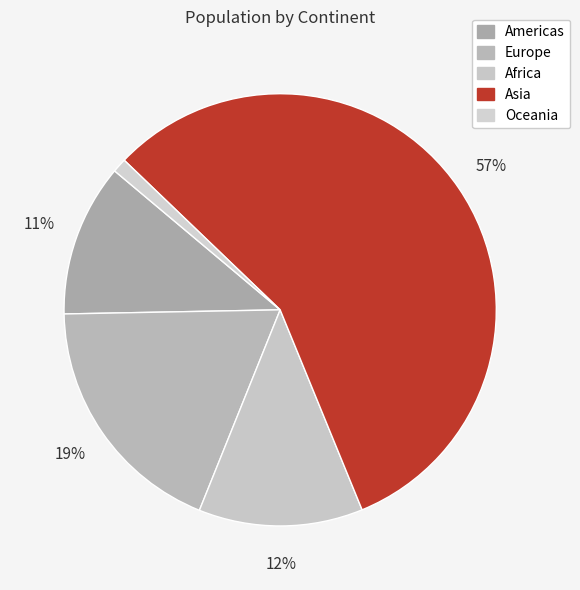

What percentage do Asia and Europe together represent?

75.2%